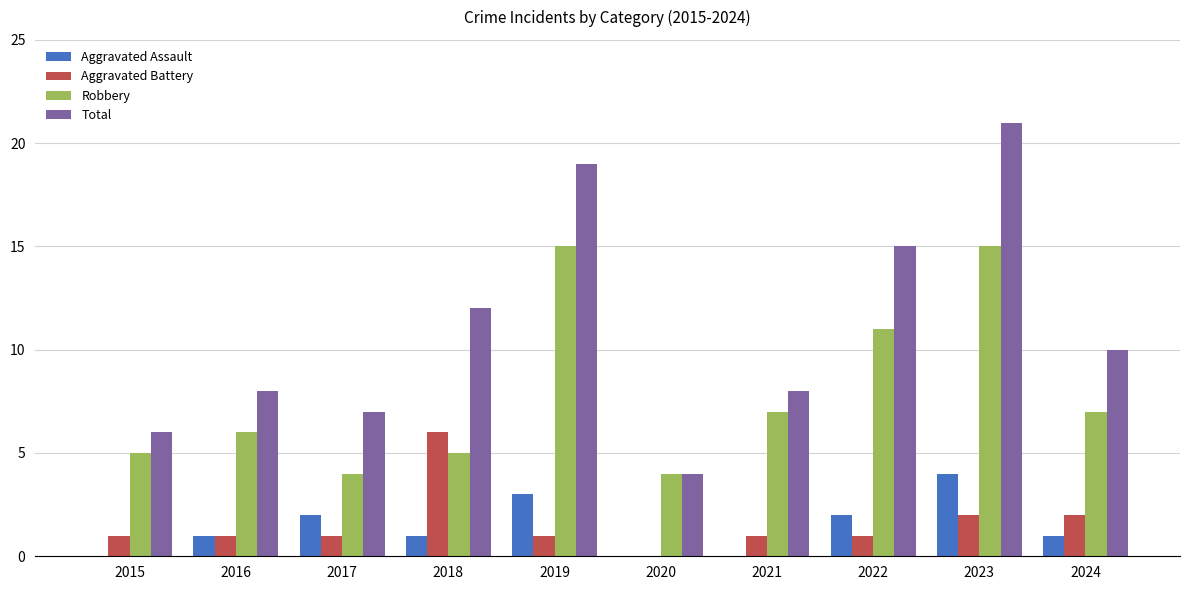

Reading left to right, list all the values displayed in this chart.

Aggravated Assault: 0	1	2	1	3	0	0	2	4	1
Aggravated Battery: 1	1	1	6	1	0	1	1	2	2
Robbery: 5	6	4	5	15	4	7	11	15	7
Total: 6	8	7	12	19	4	8	15	21	10